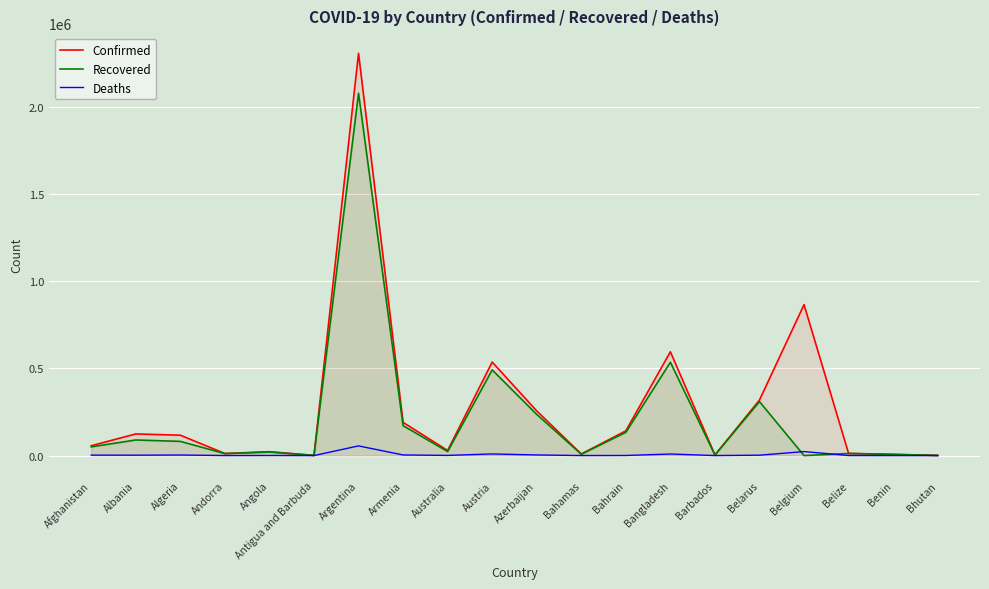

List the series in order of their overall mean, lowest first.

Deaths, Recovered, Confirmed